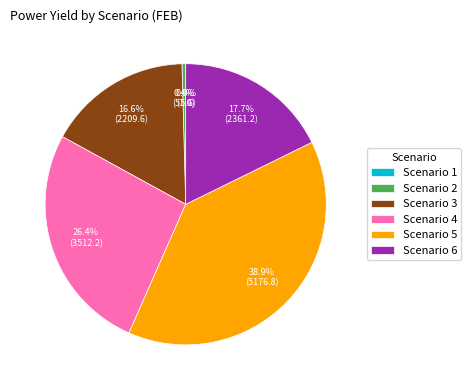

Is there any slice that represents more than half of the pie?

No